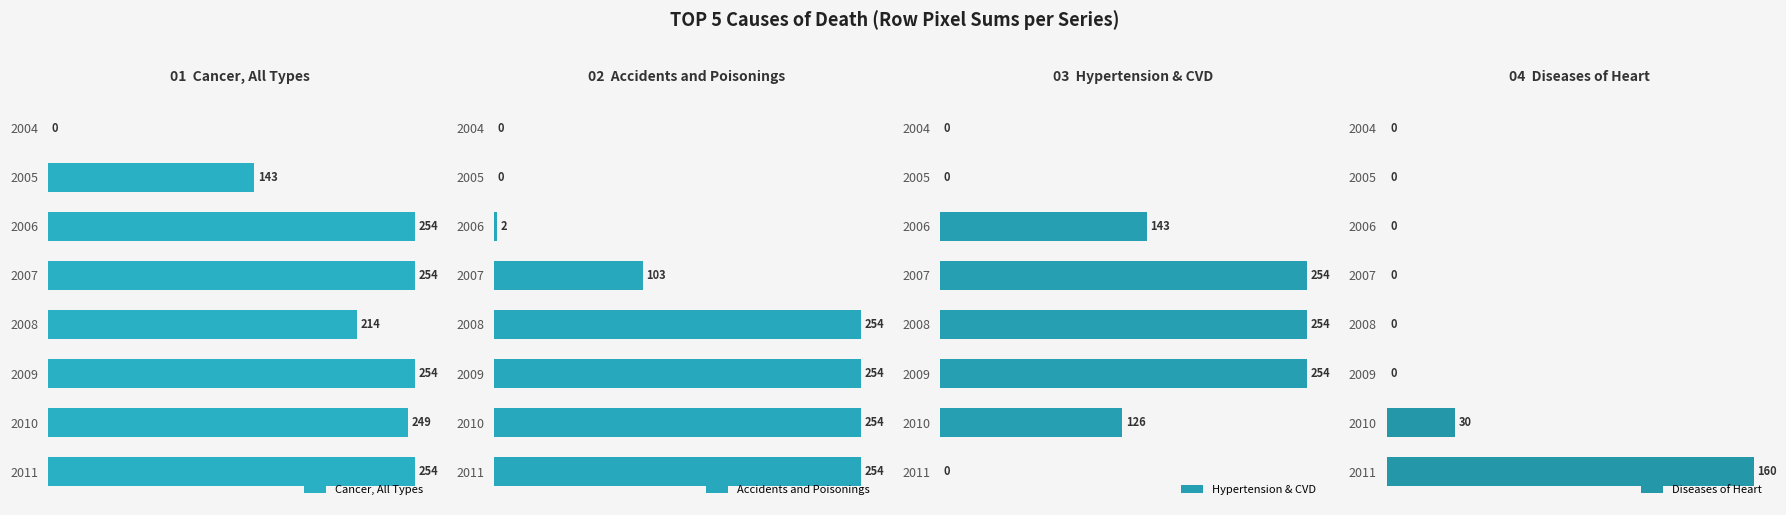

List the series in order of their peak value, highest first.

Cancer, All Types, Accidents and Poisonings, Hypertension & CVD, Diseases of Heart